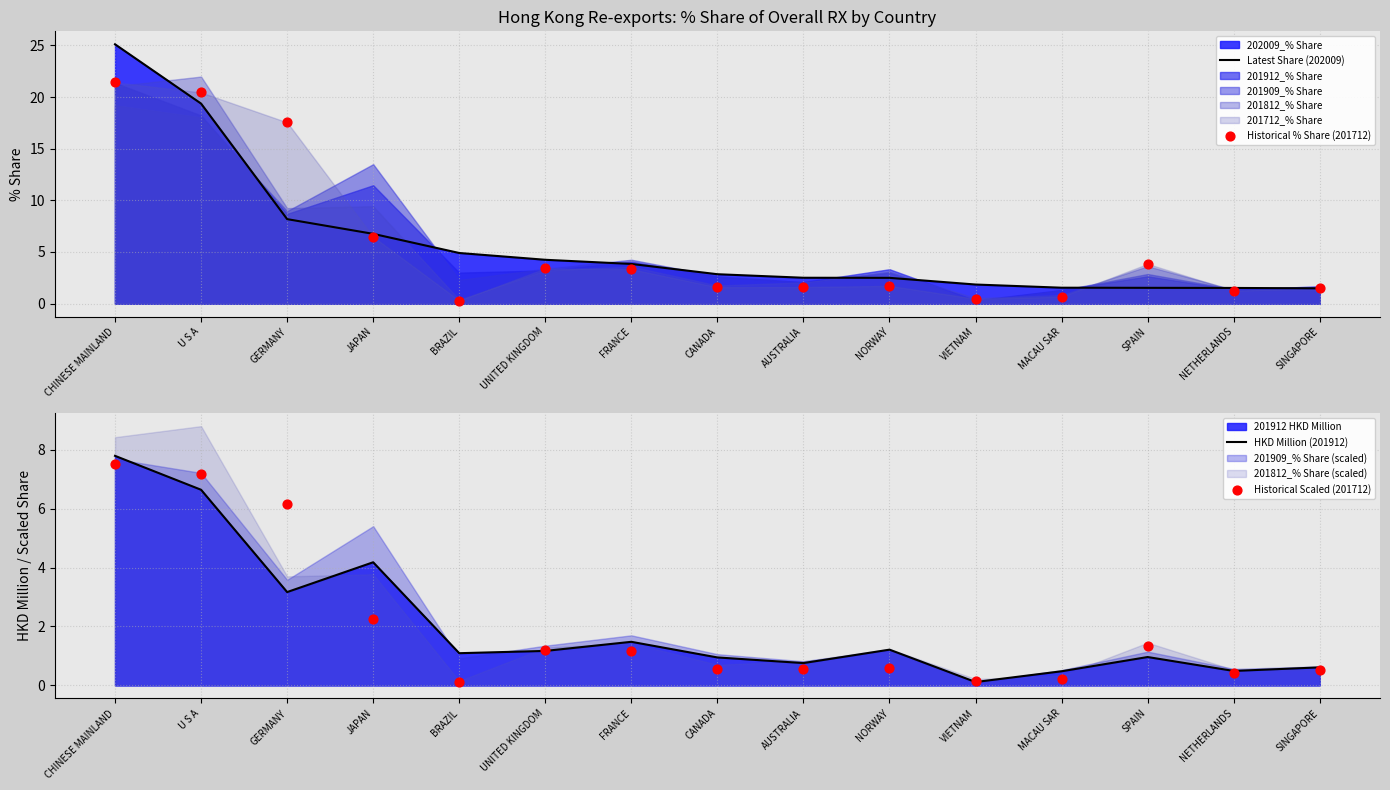

Is the value of Historical % Share (201712) at U S A greater than the value of HKD Million (201912) at CANADA?

Yes